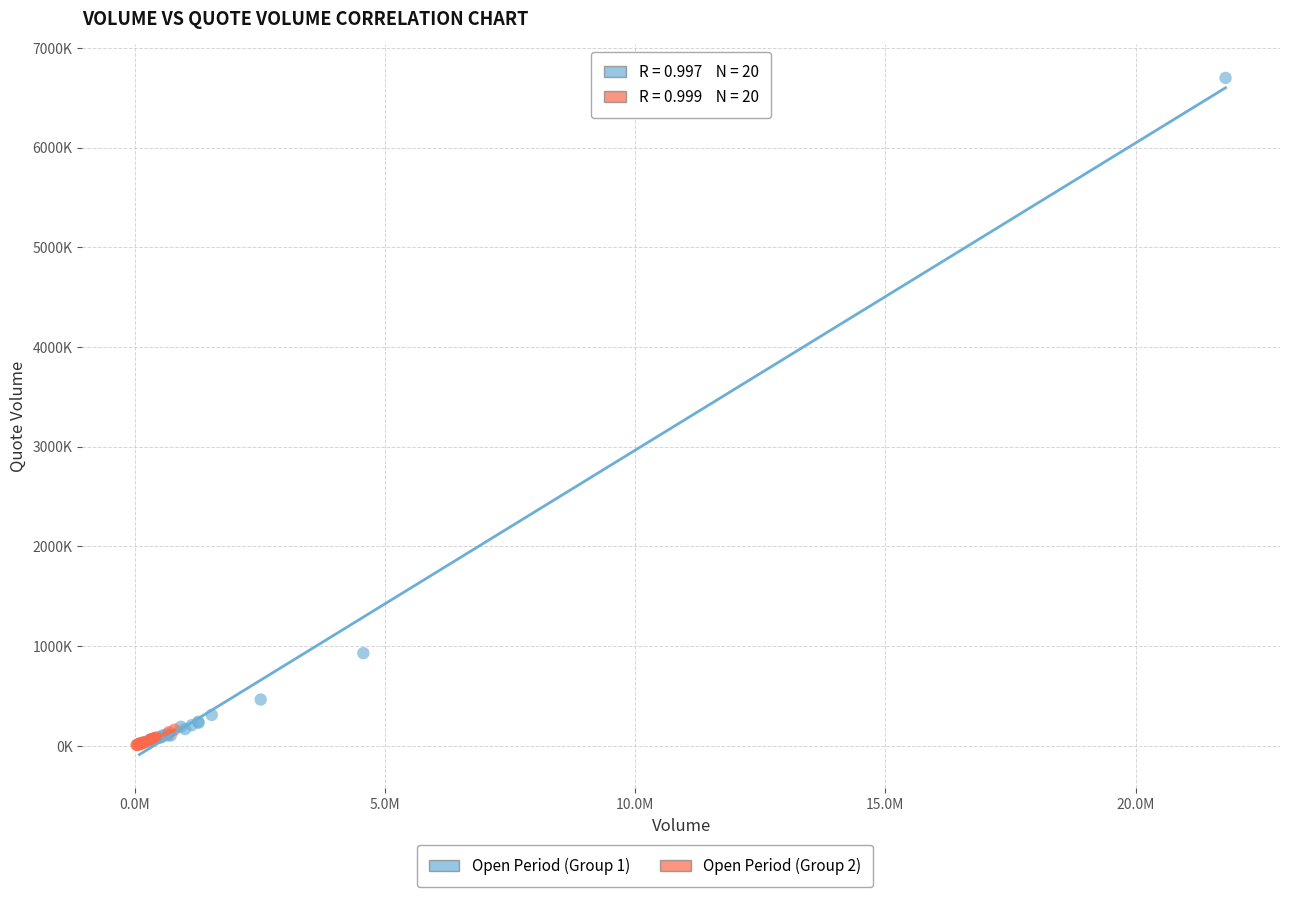

Which series has the widest spread of Y values?

Open Period (Group 1)